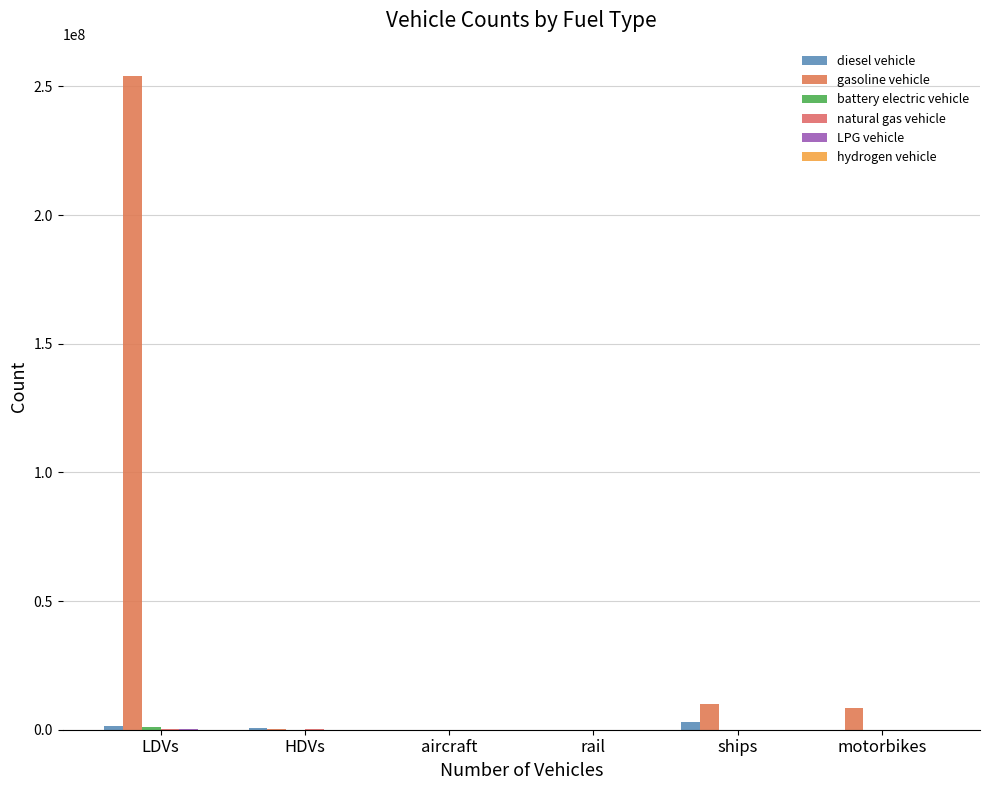

What is the difference between the maximum and minimum values in the hydrogen vehicle series?

6446.0